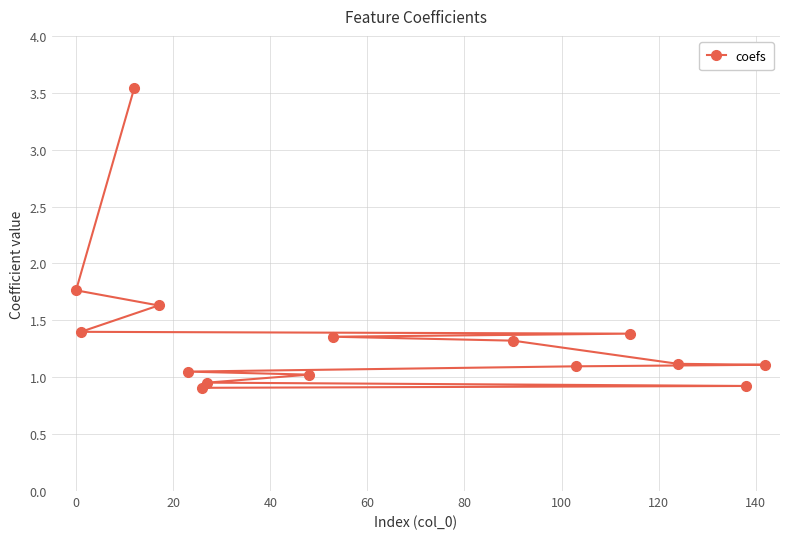

What is the value of the 6th point from the left?

0.9